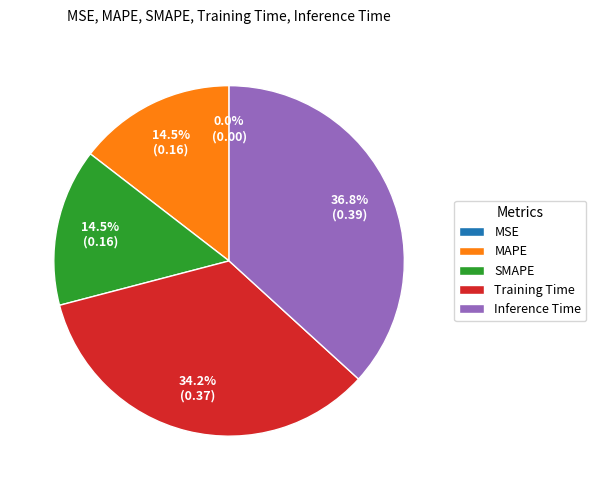

Which has a higher value, Inference Time or SMAPE?

Inference Time